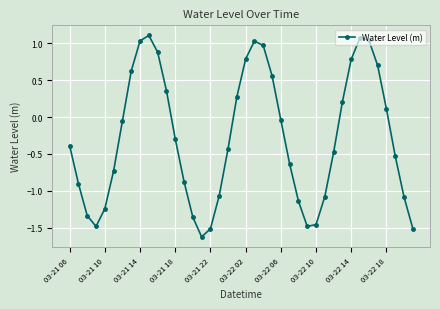

What is the maximum value shown in the chart?

1.1